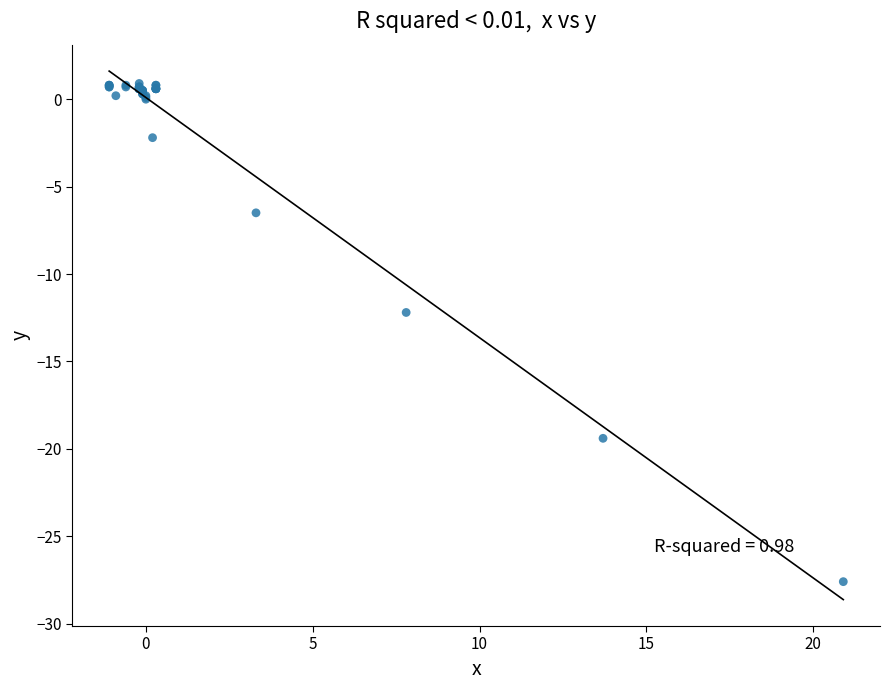

What Y value in the scatter plot is closest to -13?

-12.2